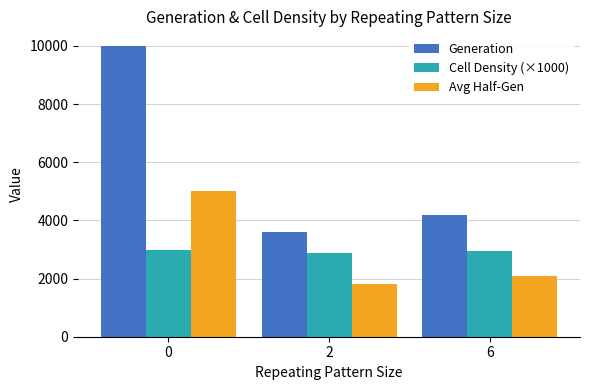

What is the average value of the Generation series?

5933.7